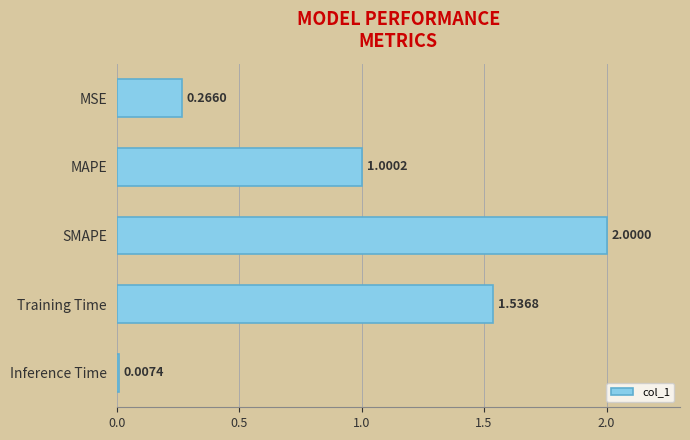

List the labels in order of value, largest first.

SMAPE, Training Time, MAPE, MSE, Inference Time